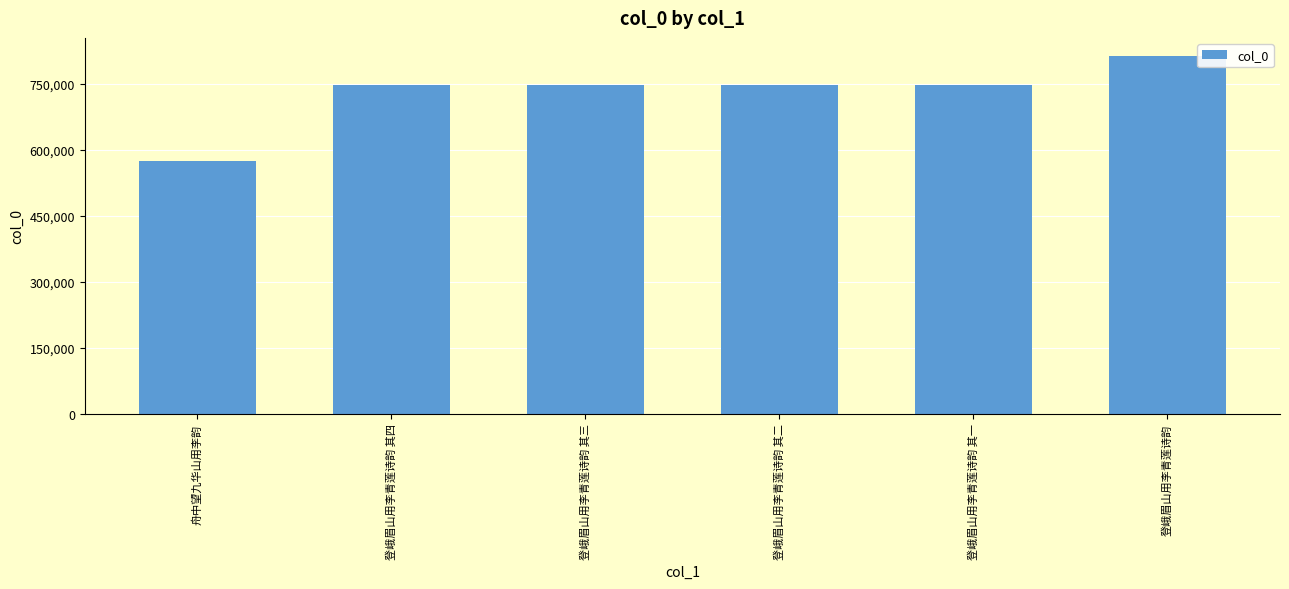

What is the greatest value displayed?

813266